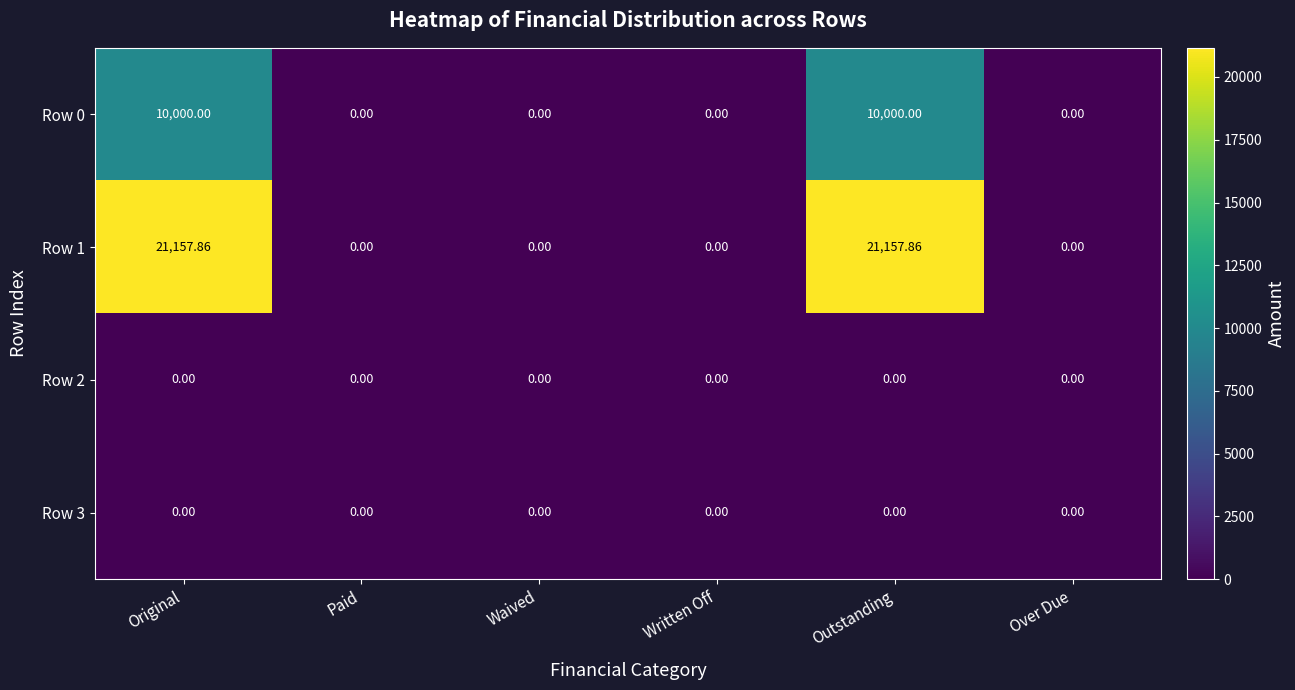

At Outstanding, list the series in order from largest to smallest.

Row 1, Row 0, Row 2, Row 3